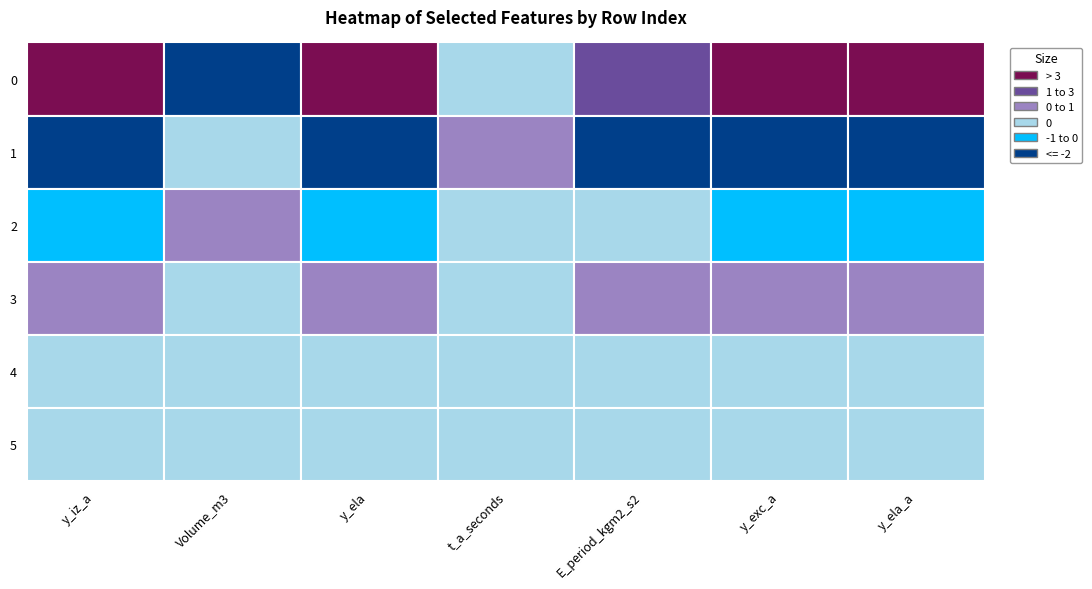

List the labels in order of 0 value, largest first.

0, 2, 5, 6, 4, 3, 1